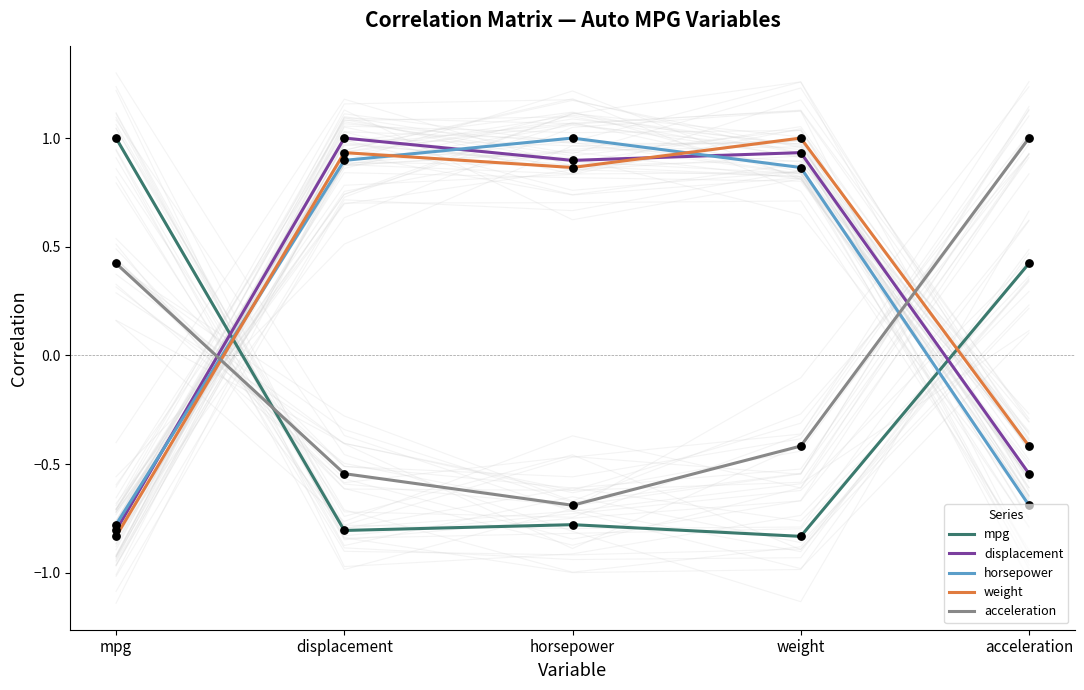

At how many categories does at least one series exceed 0?

5